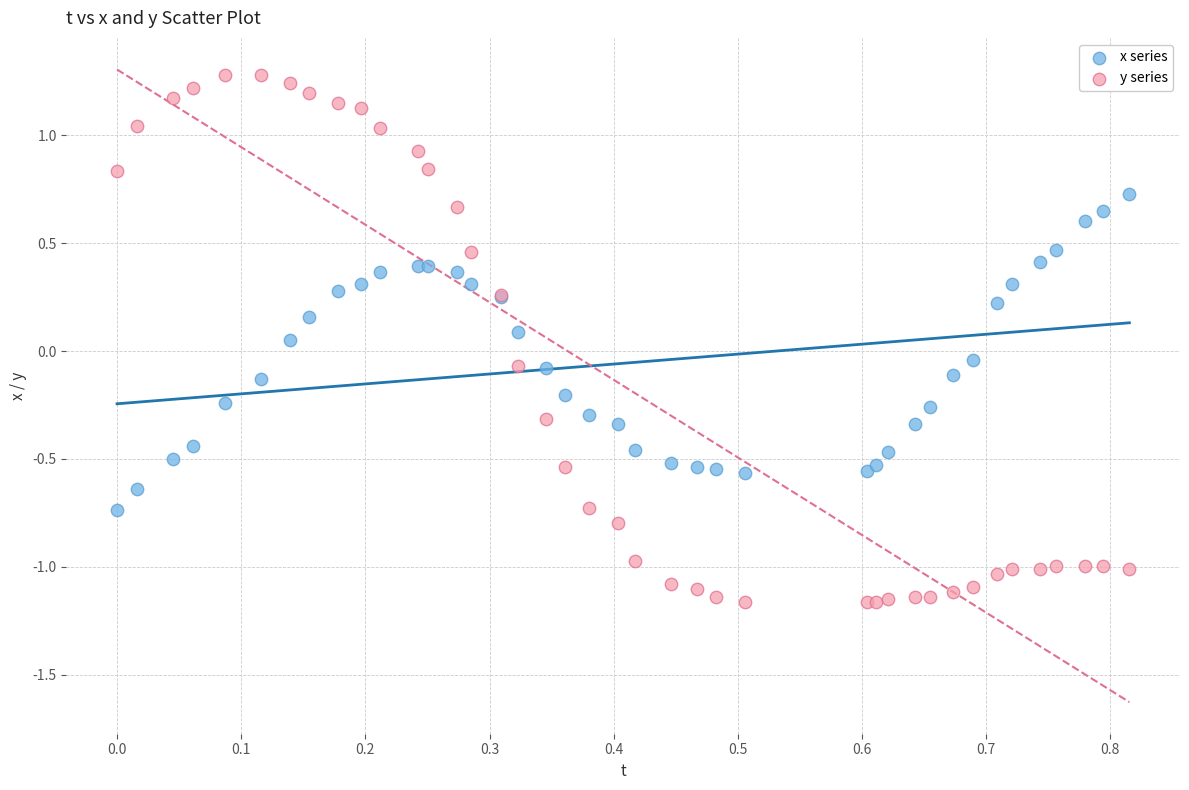

Which series reaches the minimum Y coordinate?

y series